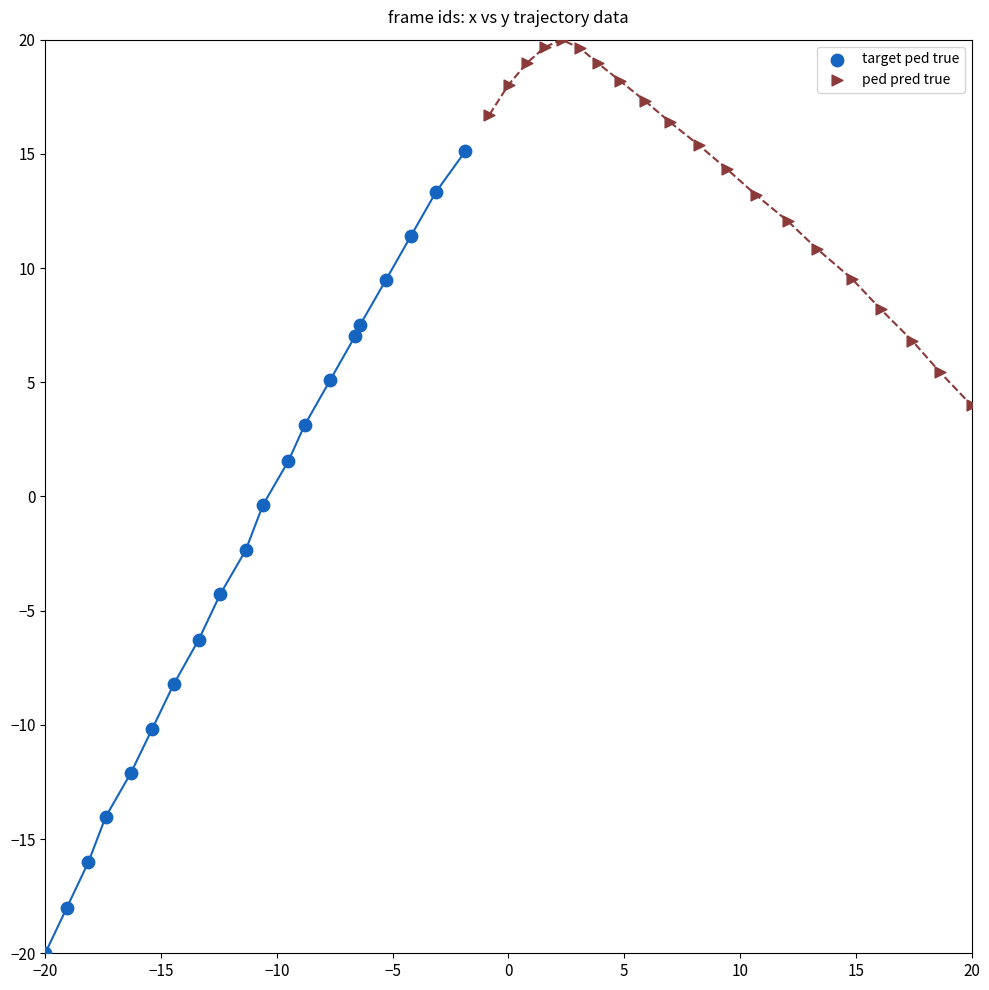

What are all the series names shown in the legend?

target ped true, ped pred true